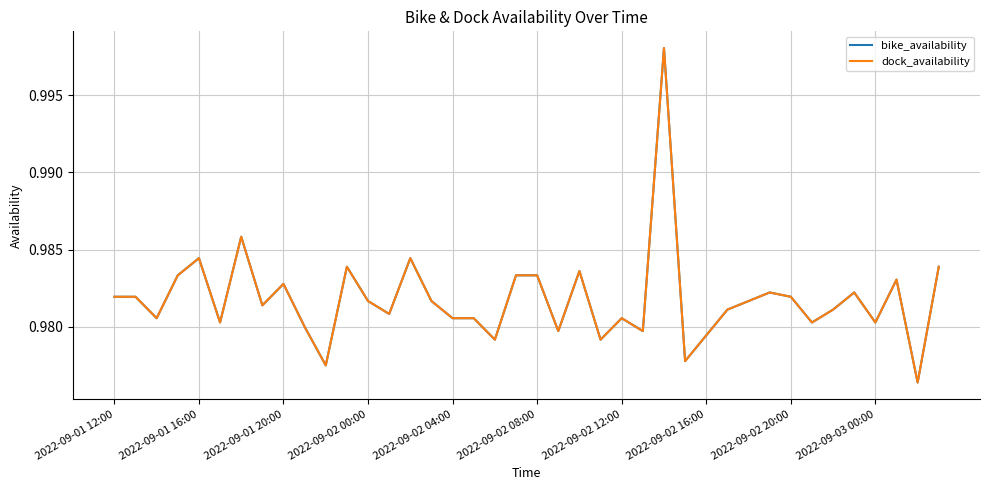

Where is dock_availability nearest to the value 0?

38